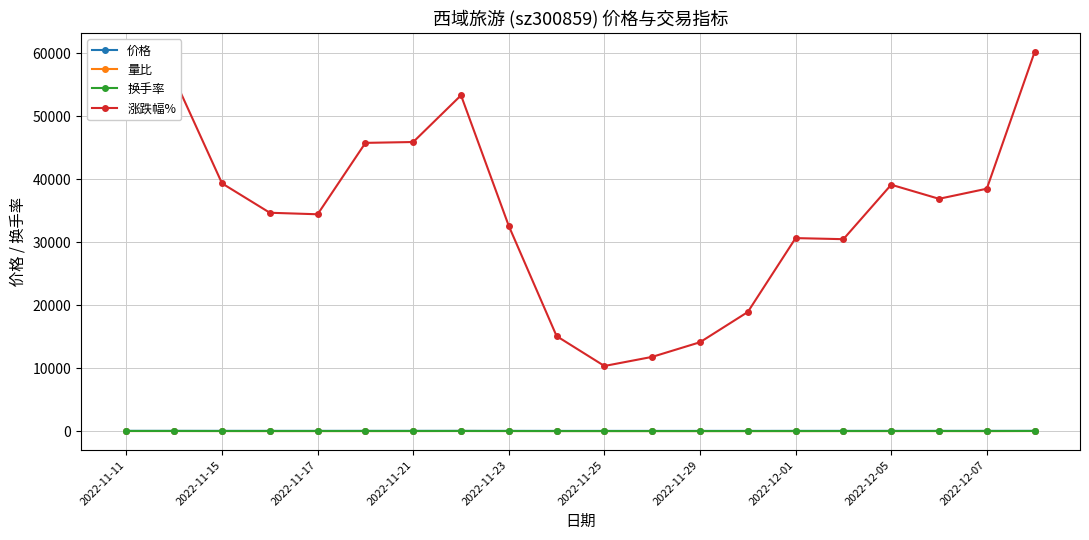

Which series has the largest total across all categories?

涨跌幅%